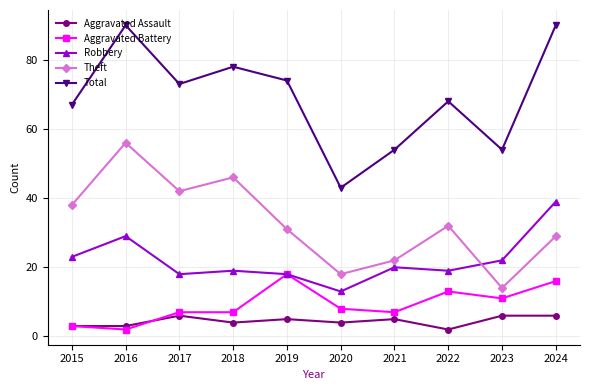

Which series has the widest spread of values?

Total